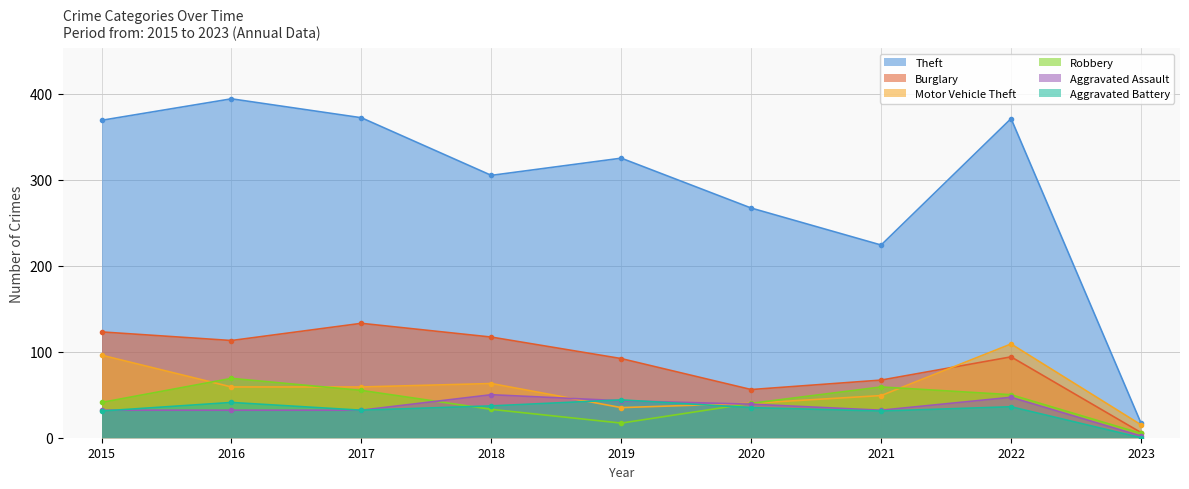

True or false: Theft and Burglary cross at least once.

False